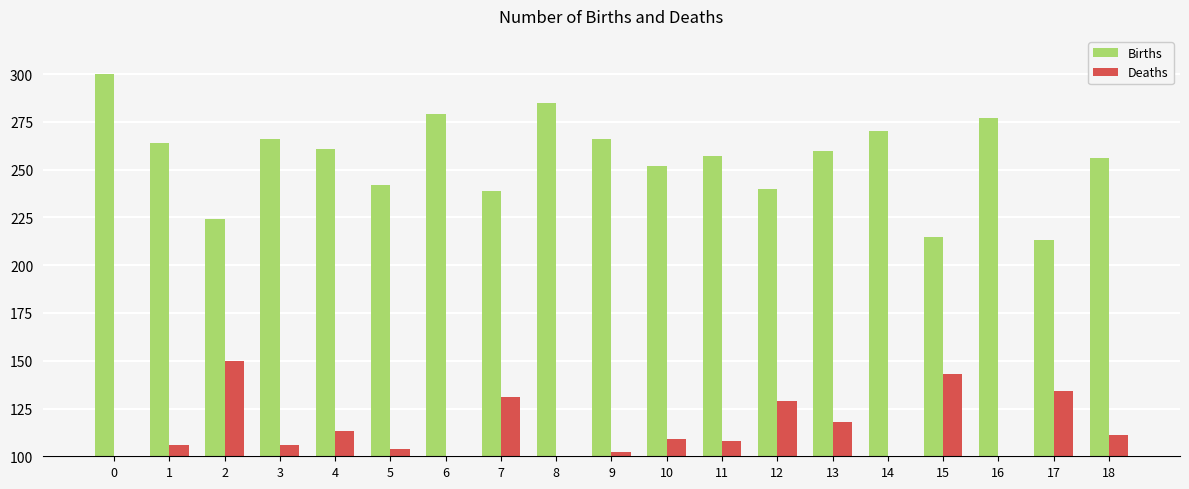

What are all the series names shown in the legend?

Births, Deaths